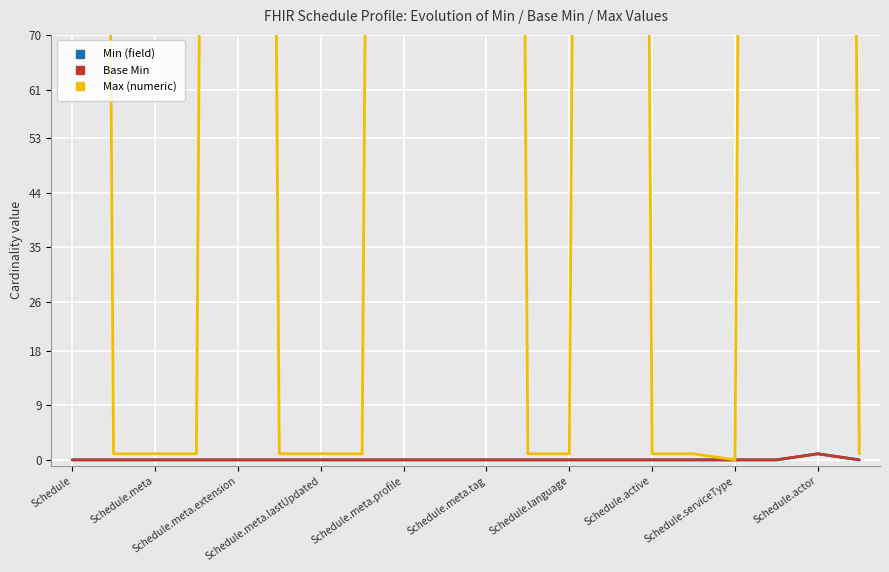

Reading left to right, extract all data points from this chart.

Min (field): 0	0	0	0	0	0	0	0	0	0	0	0	0	0	0	0	0	0	1	0
Base Min: 0	0	0	0	0	0	0	0	0	0	0	0	0	0	0	0	0	0	1	0
Max (numeric): 999	1	1	1	999	1	1	1	999	999	999	1	1	999	1	1	0	999	999	1